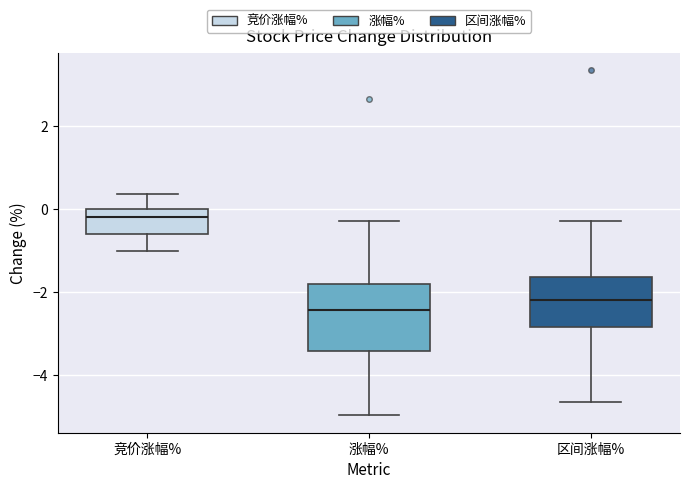

Which box is the tallest, from its lower edge to its upper edge?

涨幅%